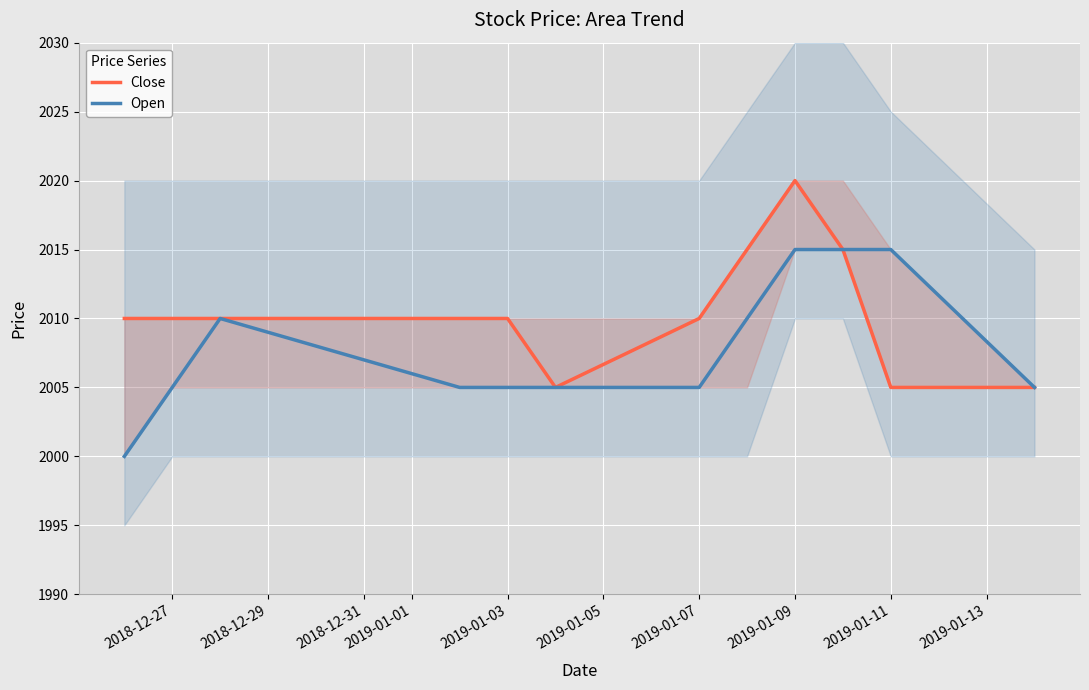

What is the smallest value displayed?

2000